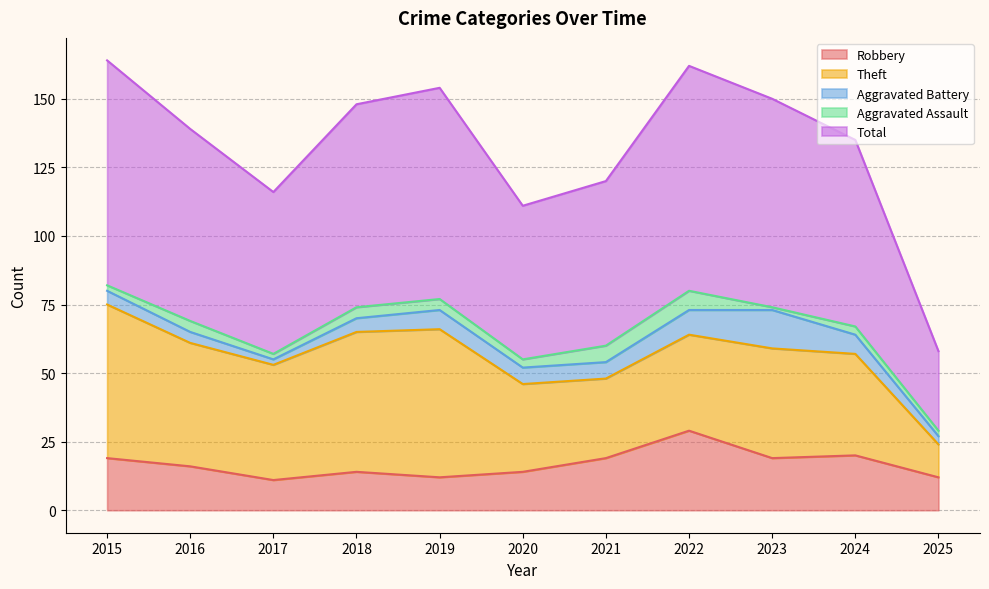

How many lines are shown in the chart?

5